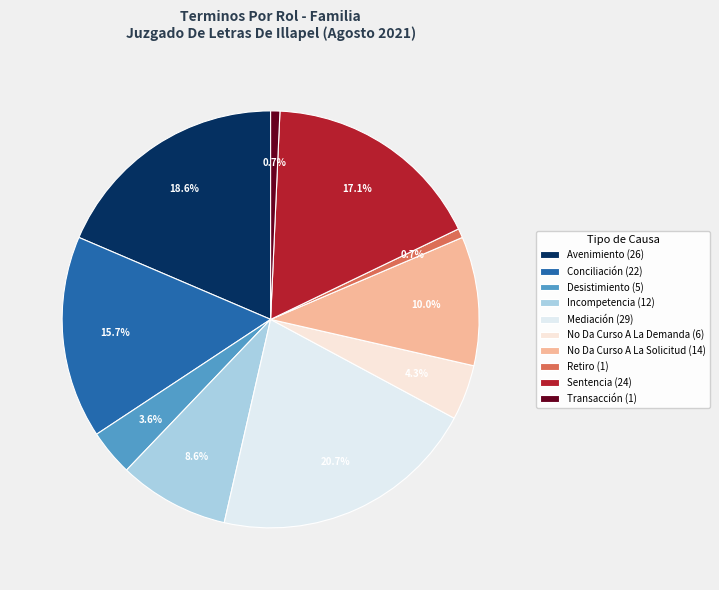

Count the number of slices in the pie.

10